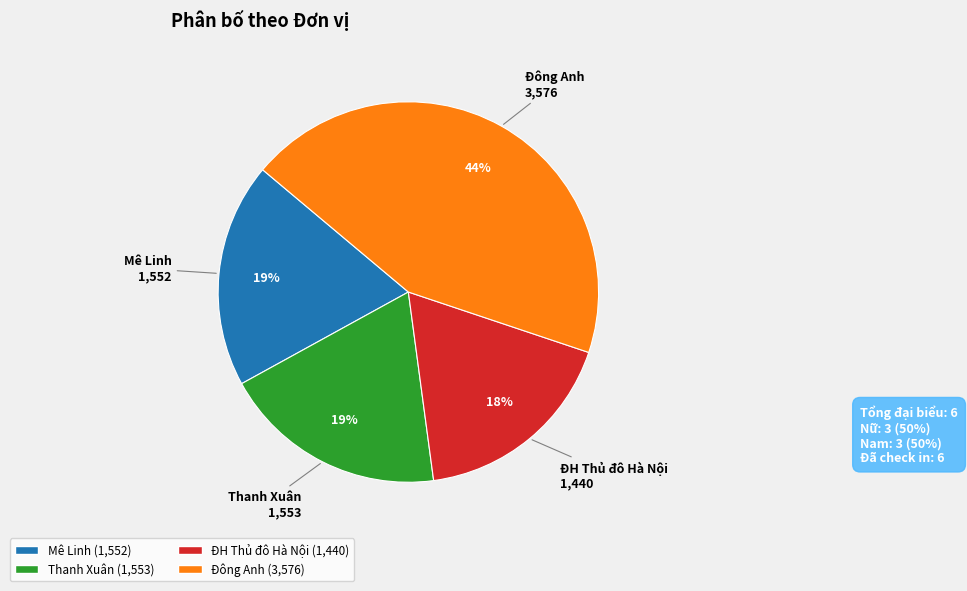

To the nearest percent, what is the combined percentage of Đông Anh and Thanh Xuân?

63%